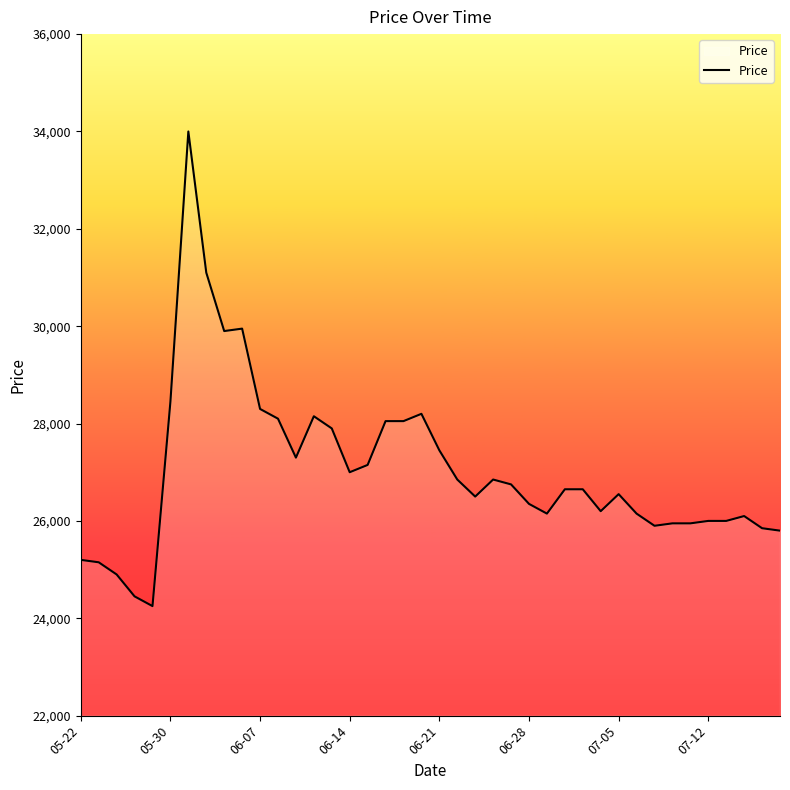

What is the difference between the maximum and minimum values?

9750